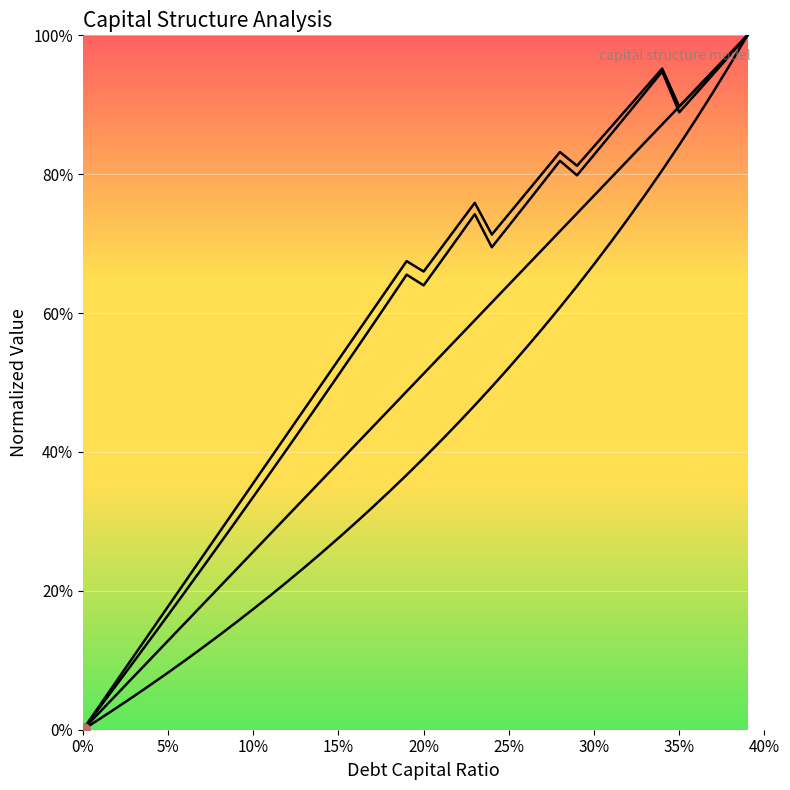

Does the chart display data point markers on the line(s)?

No